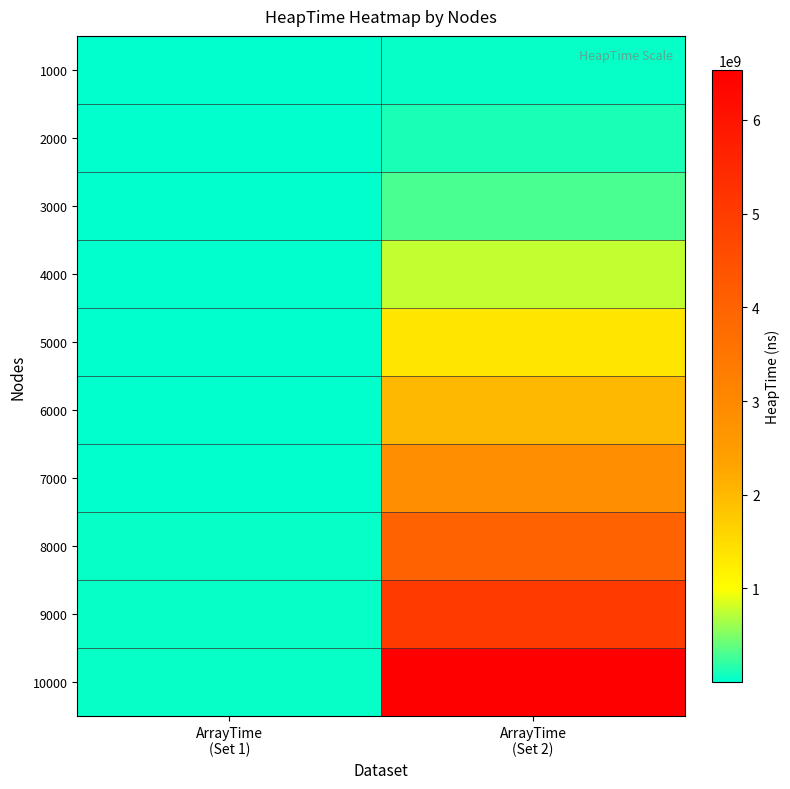

Count the number of data series in this chart.

10